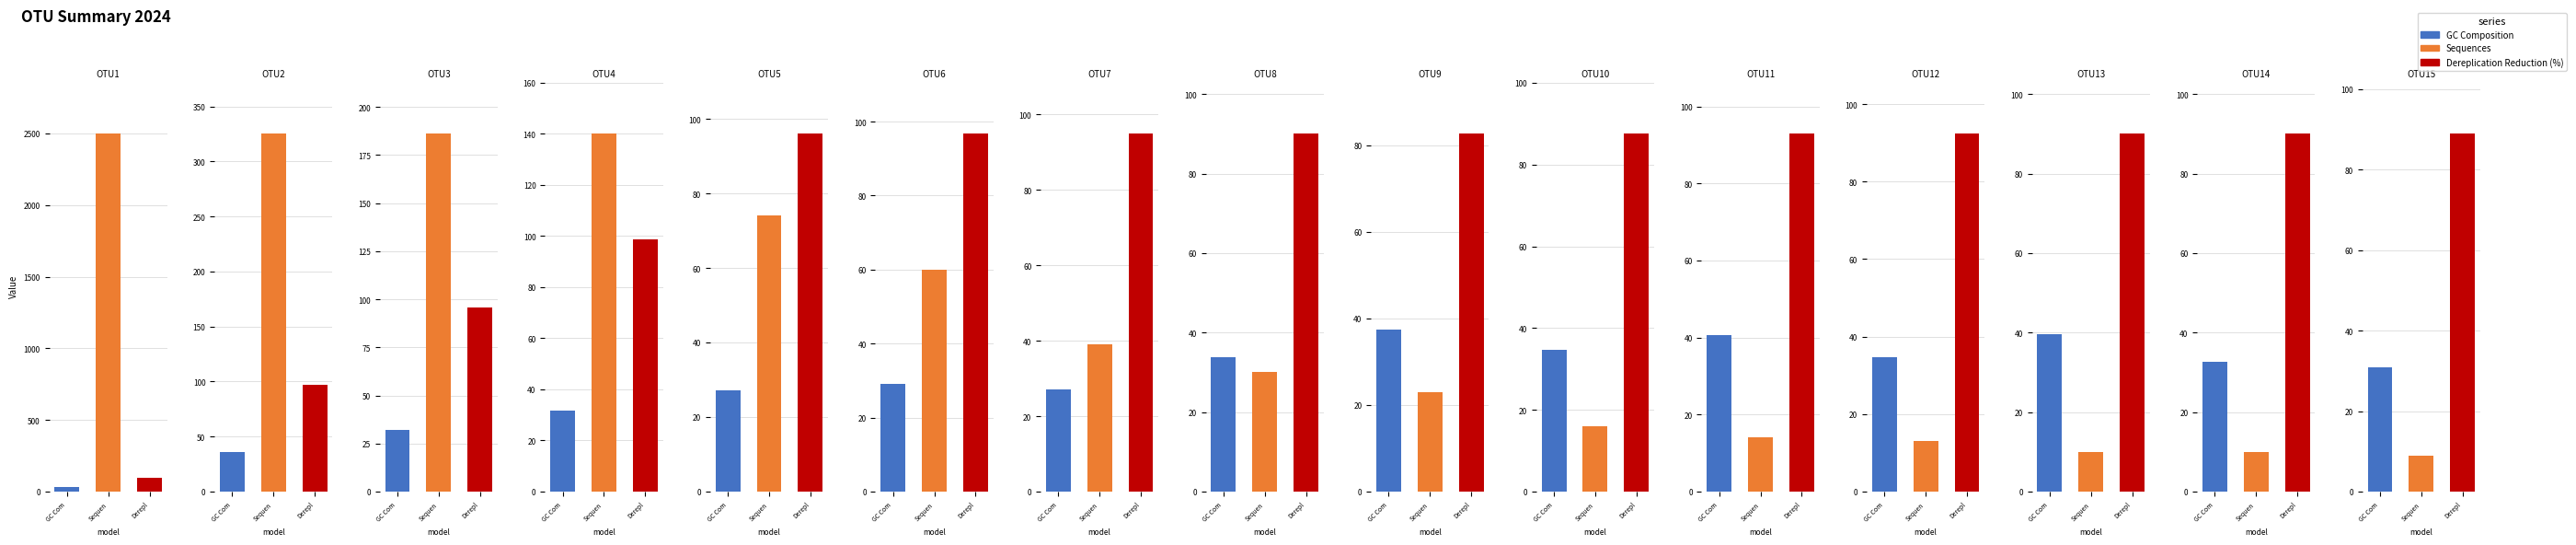

Rank the series by their maximum value, from lowest to highest.

GC Composition, Dereplication Reduction (%), Sequences